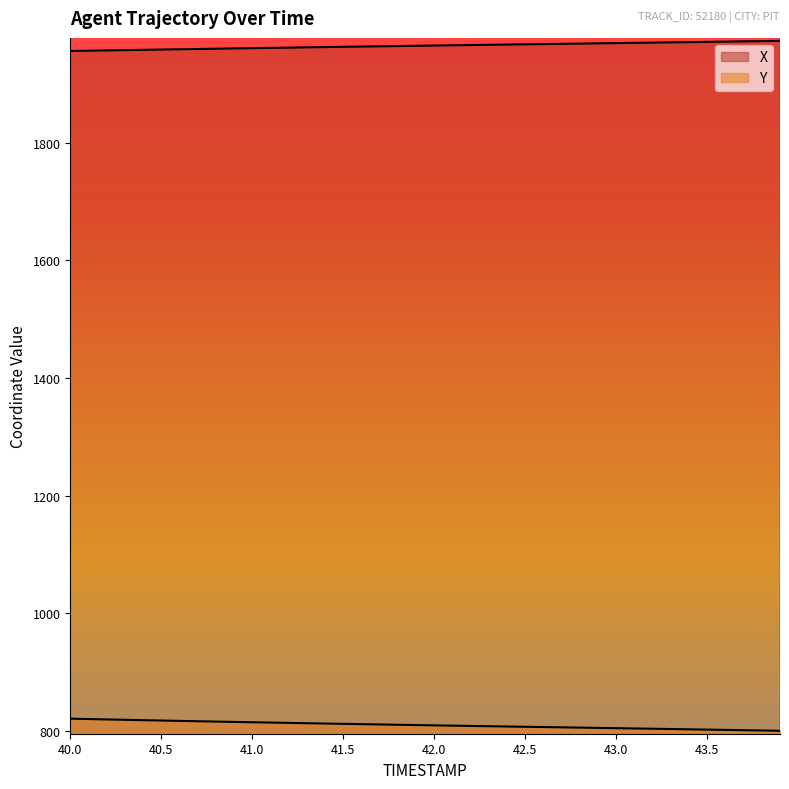

At which label does X reach its minimum?

40.0